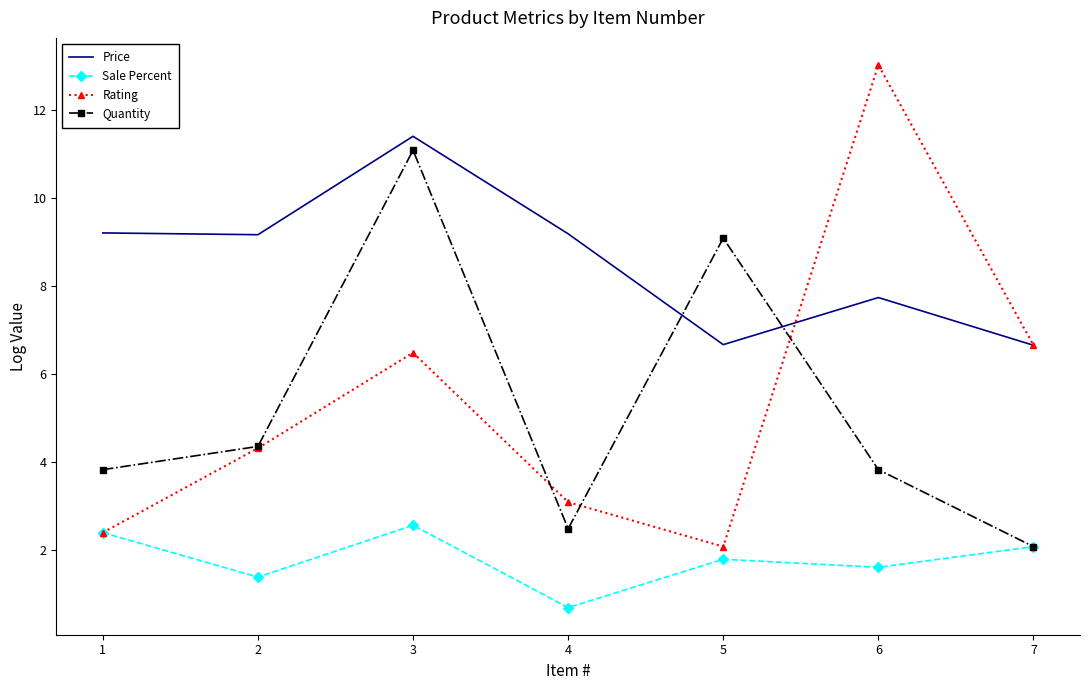

List the labels in order of Rating value, smallest first.

5, 1, 4, 2, 3, 7, 6